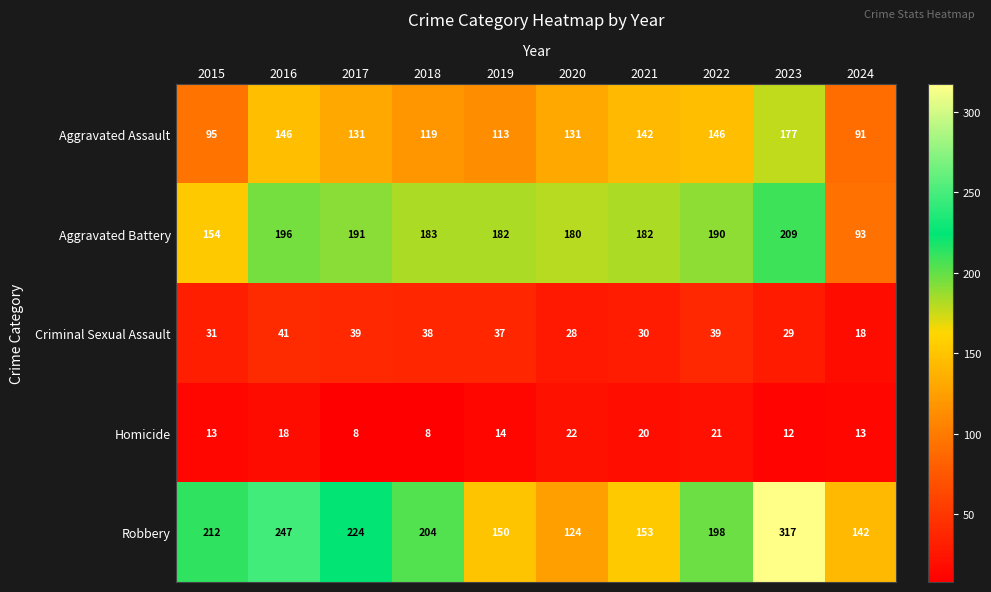

The Robbery series shows 212 at 2015. True or false?

True